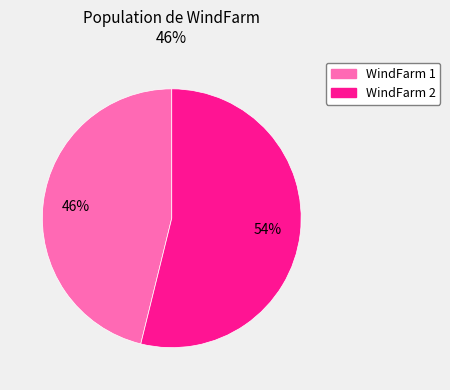

Approximately how many times larger is the value at WindFarm 2 compared to WindFarm 1?

1.2